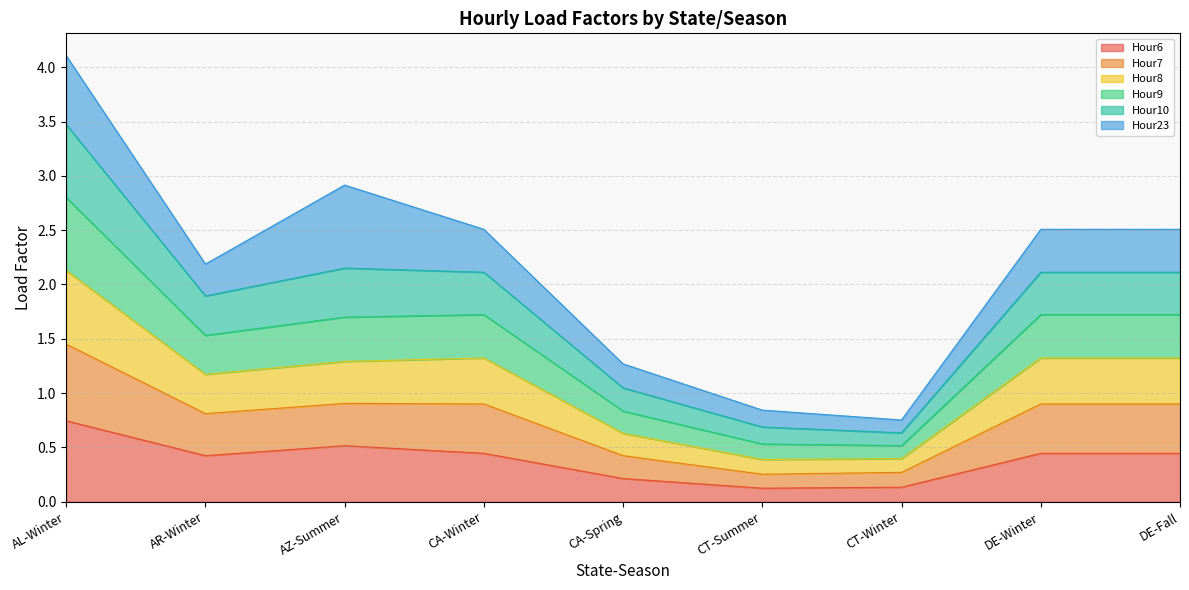

At which label does Hour6 reach its peak?

AL-Winter